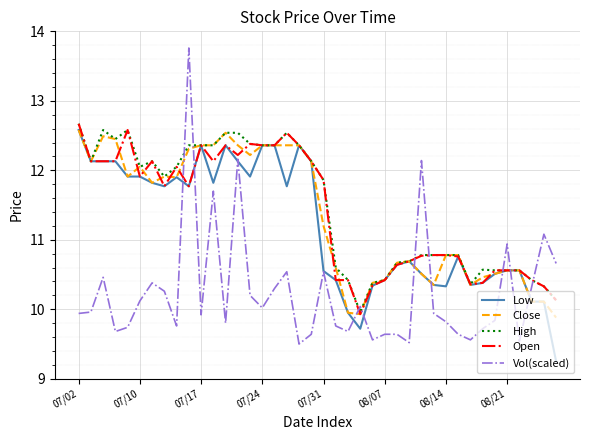

Which series has the largest range (max minus min)?

Vol(scaled)